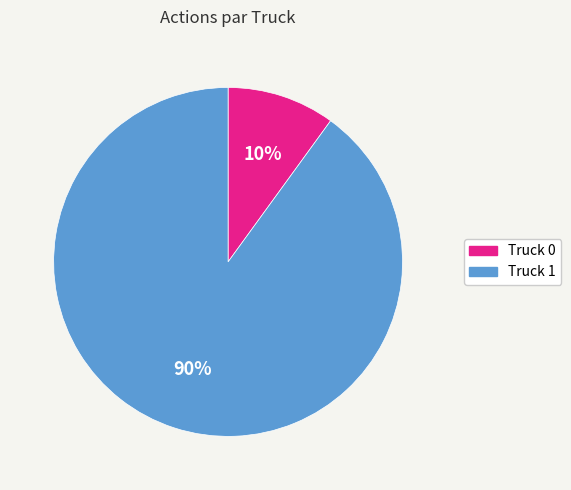

Count the number of slices in the pie.

2